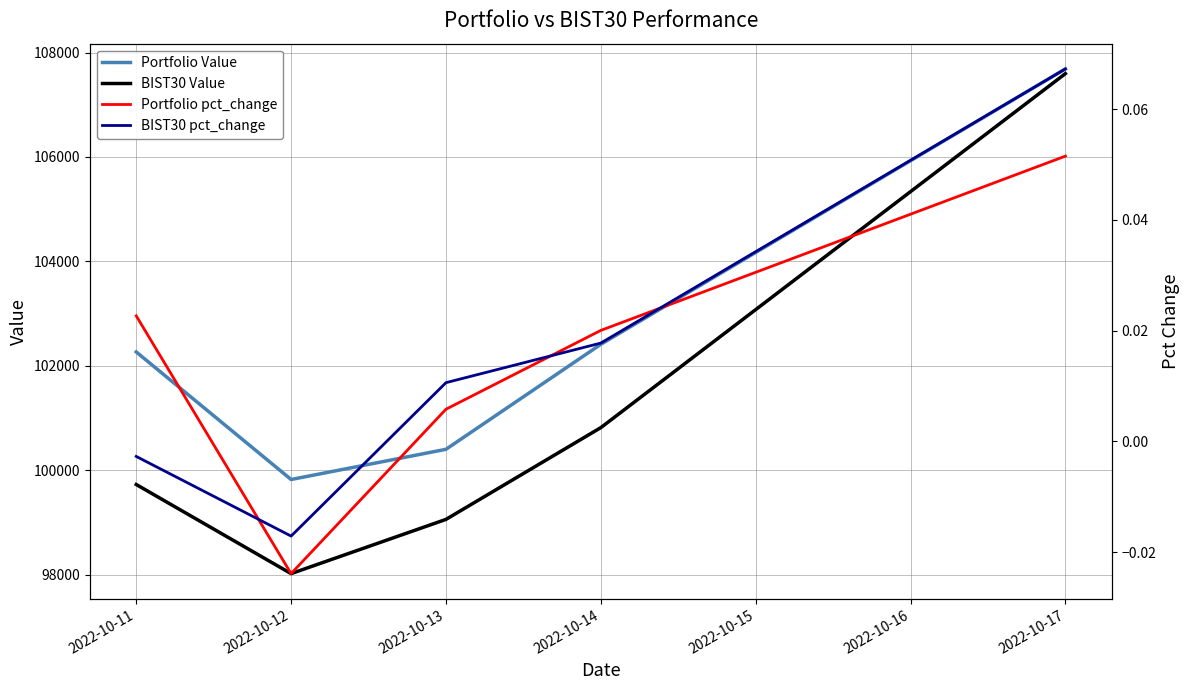

What is the lowest value of the BIST30 Value series?

98020.8